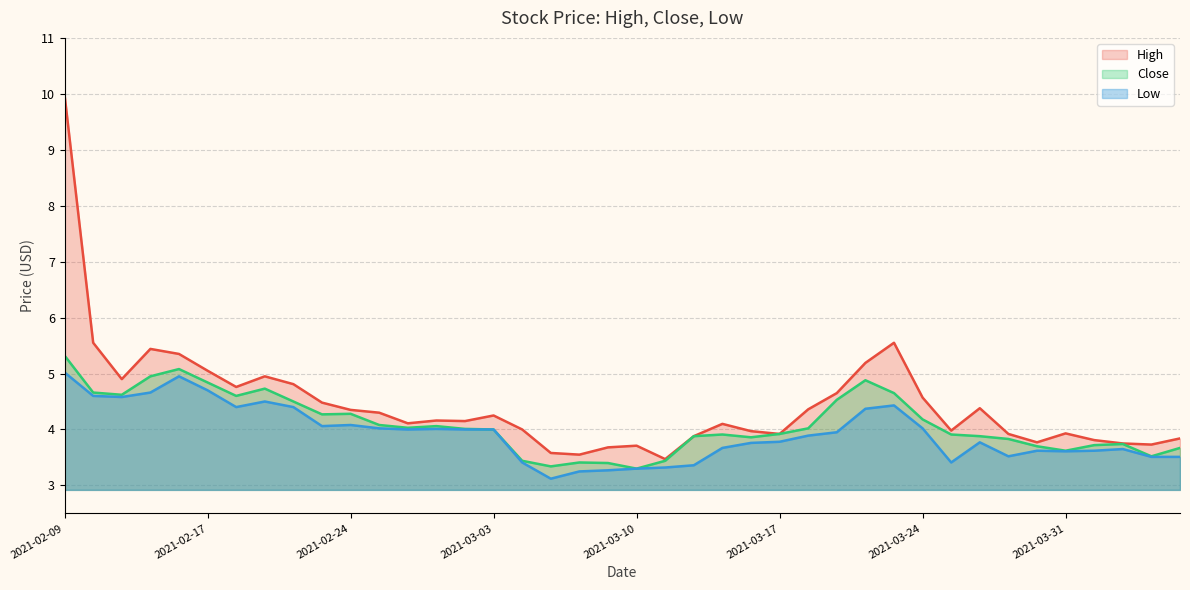

Rank the series by their maximum value, from highest to lowest.

High, Close, Low